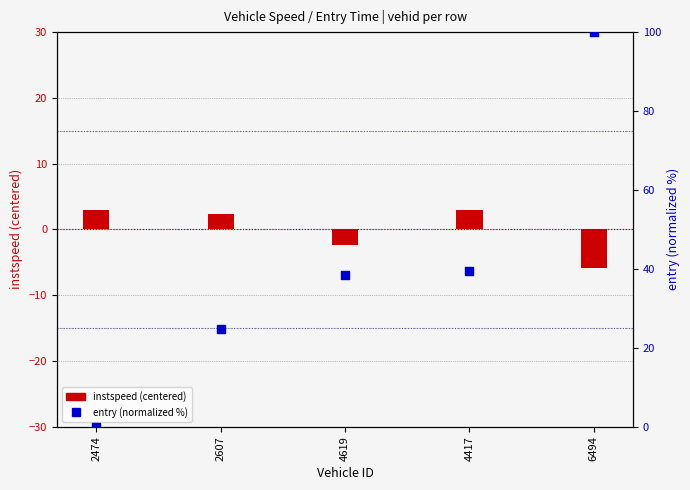

Is the value of entry (normalized %) at 2607 greater than the value of instspeed (centered) at 2607?

Yes